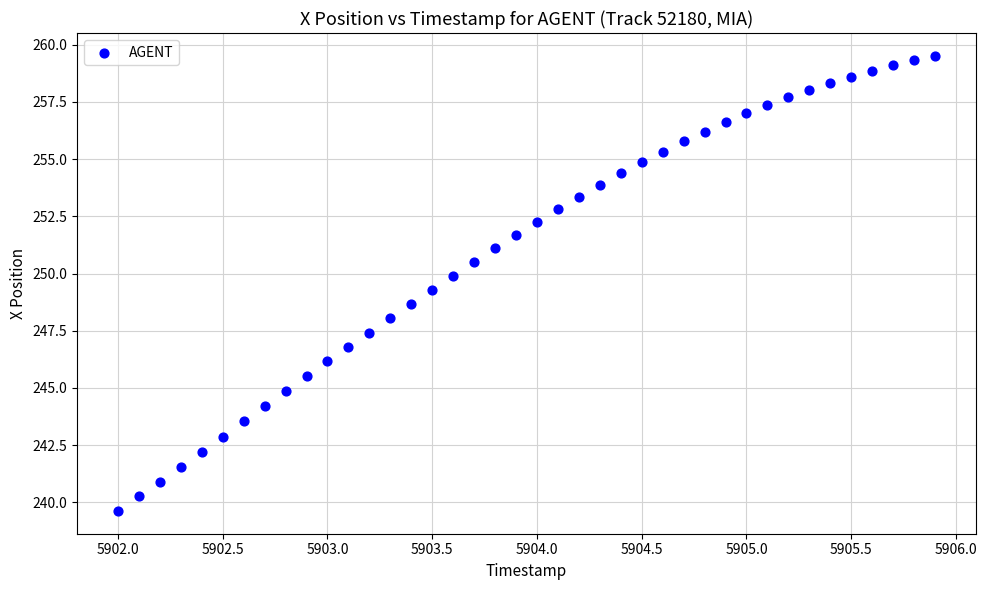

What is the range of X values (max minus min)?

3.9